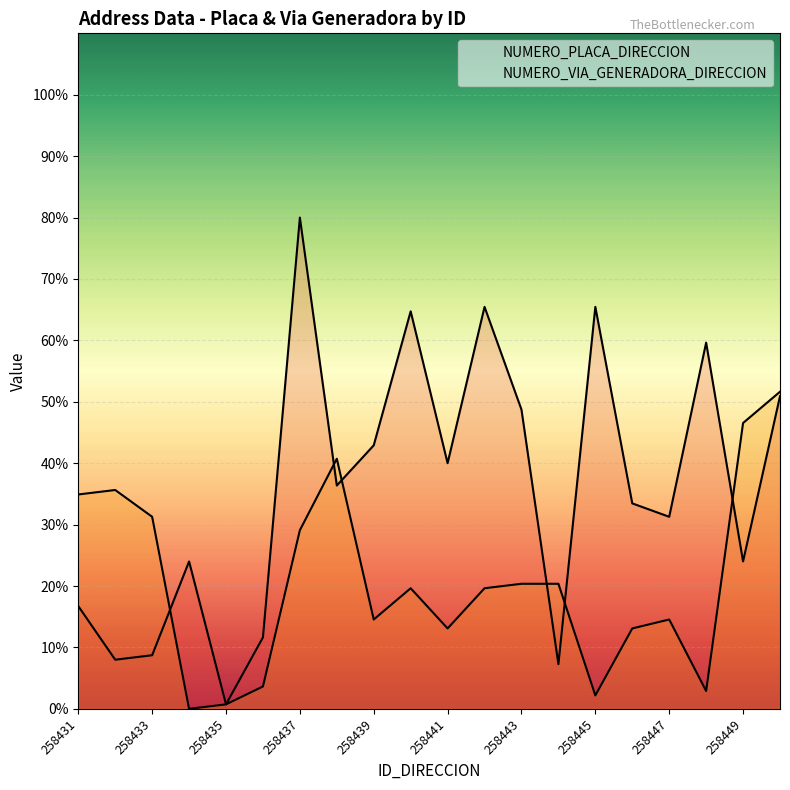

True or false: NUMERO_VIA_GENERADORA_DIRECCION and NUMERO_PLACA_DIRECCION cross at least once.

True